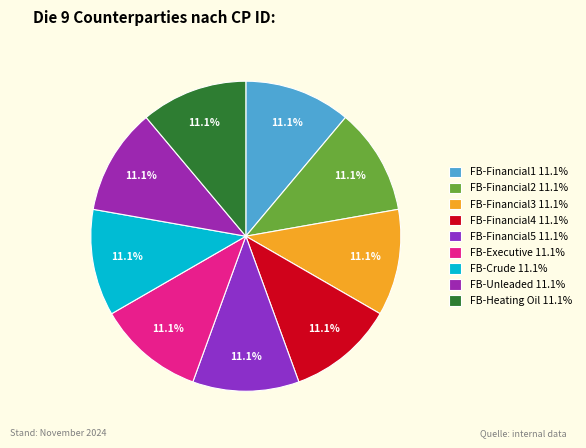

The FB-Heating Oil slice represents 1% of the pie. True or false?

False